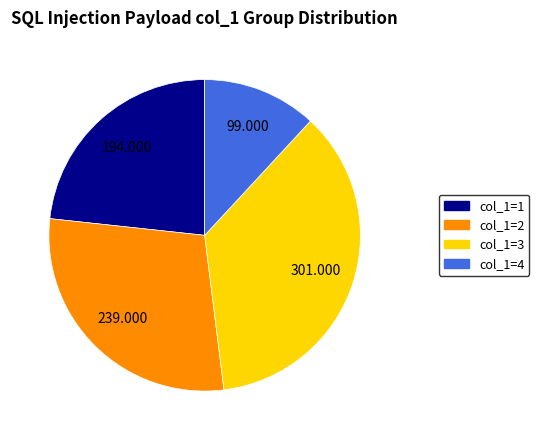

How many slices are in this pie chart?

4